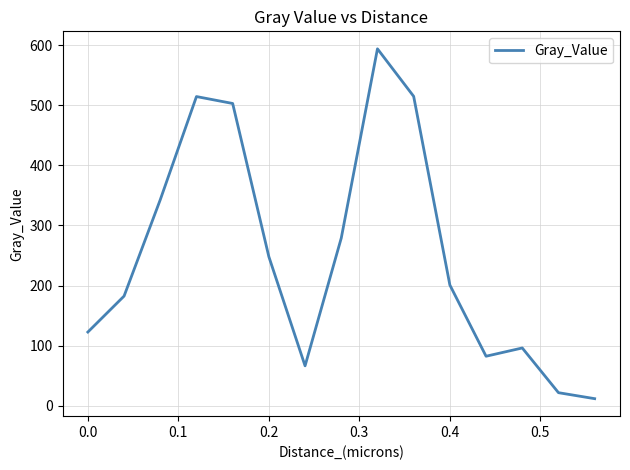

What is the greatest value displayed?

594.3